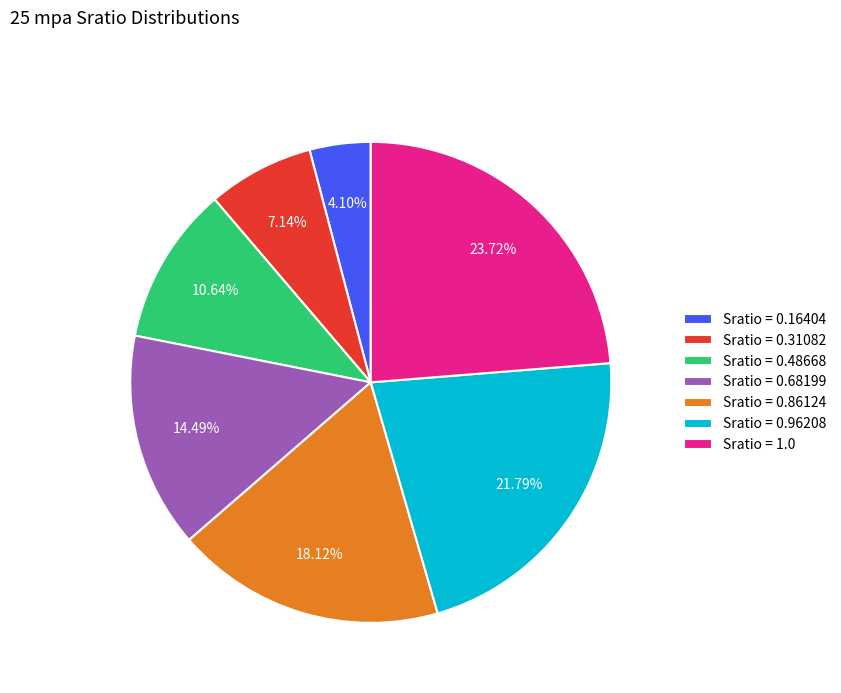

Do Sratio = 0.96208 and Sratio = 0.68199 together represent more than half of the pie?

No